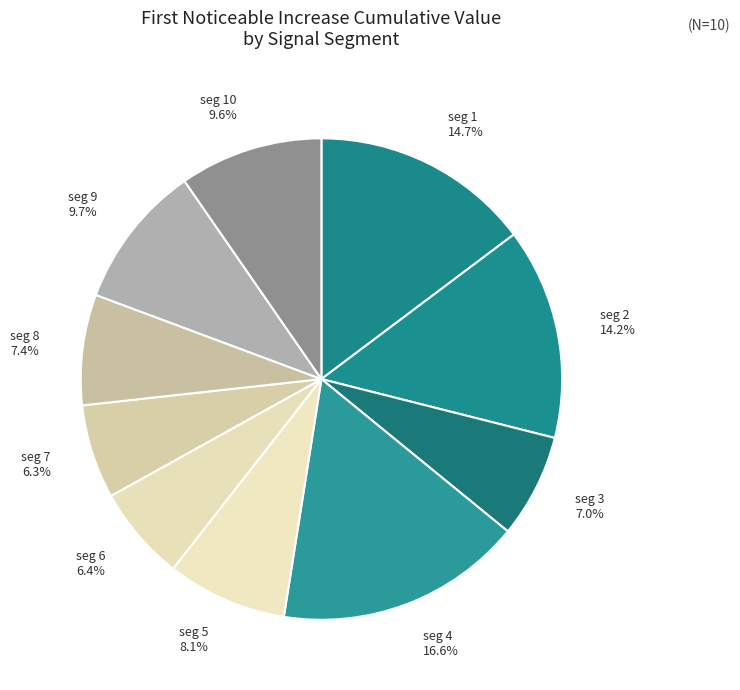

How many segments does this pie chart have?

10